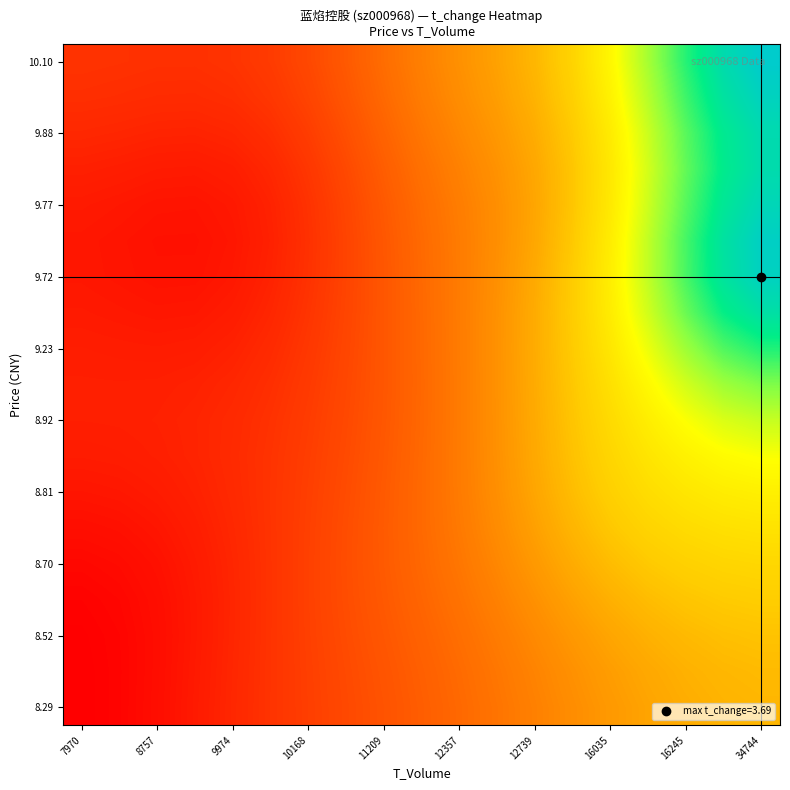

What is the maximum value shown in the chart?

2.6